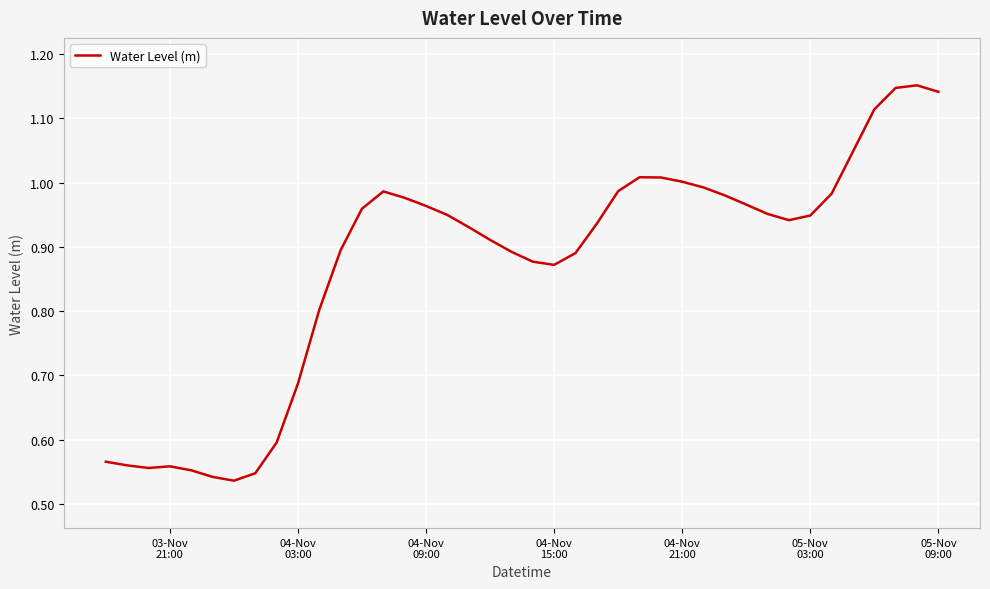

How many lines are shown in the chart?

1